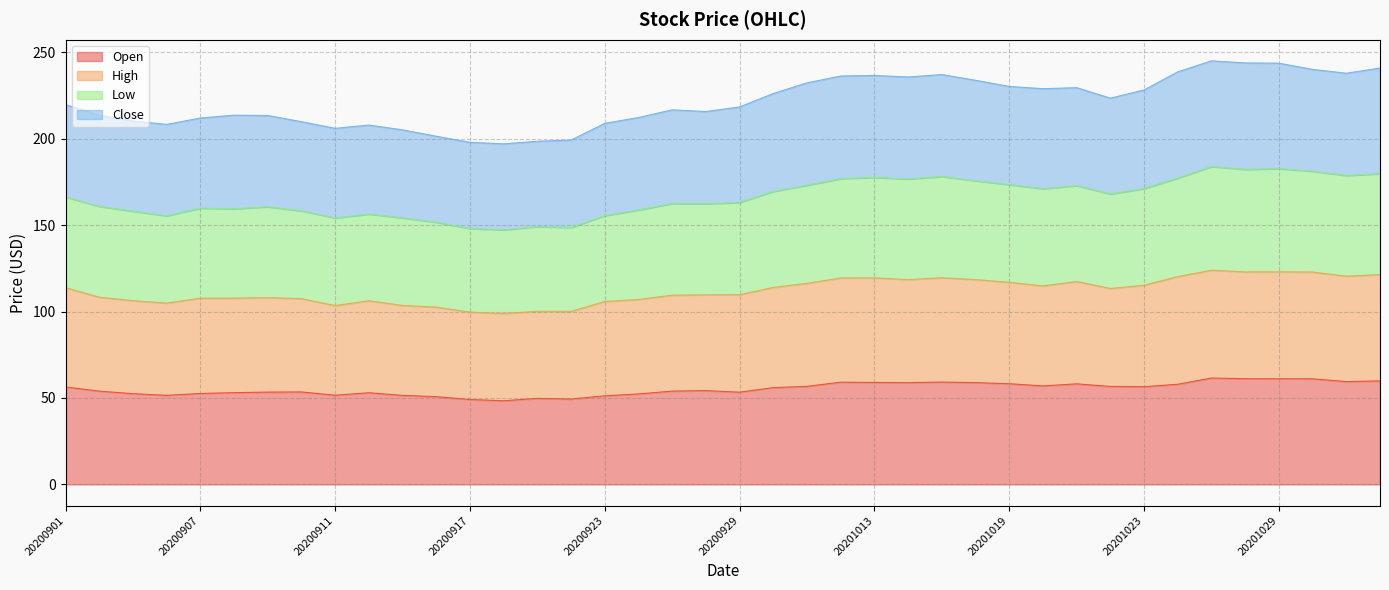

True or false: Low and Close intersect in this chart.

False